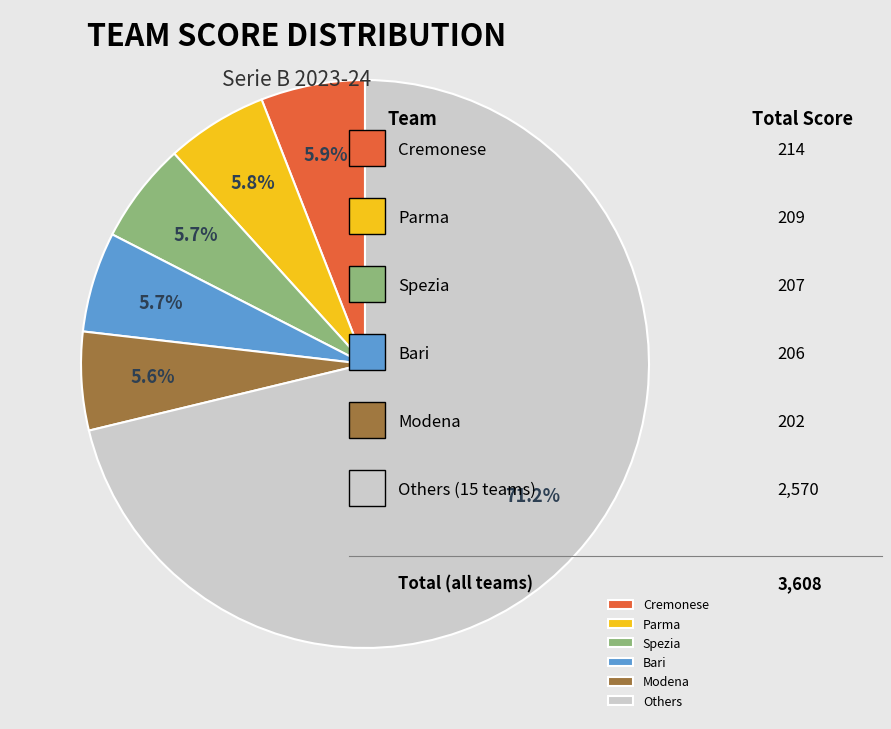

What is the ratio of the value at Parma to the value at Cremonese?

1.0